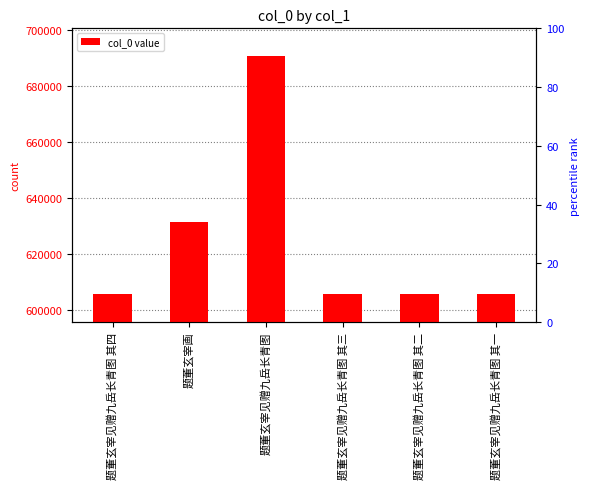

How many series are shown in this chart?

1